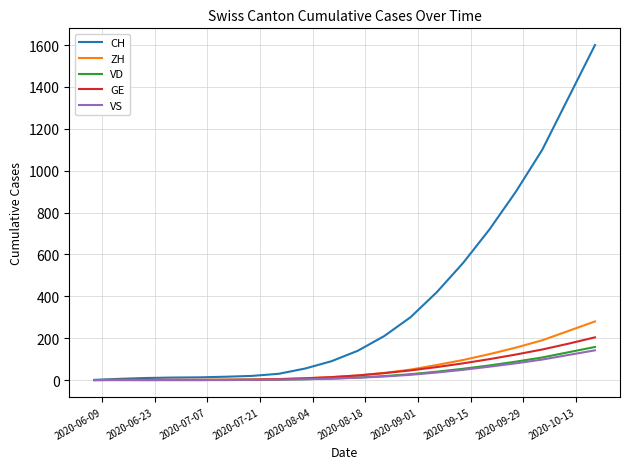

Which series has the largest range (max minus min)?

CH